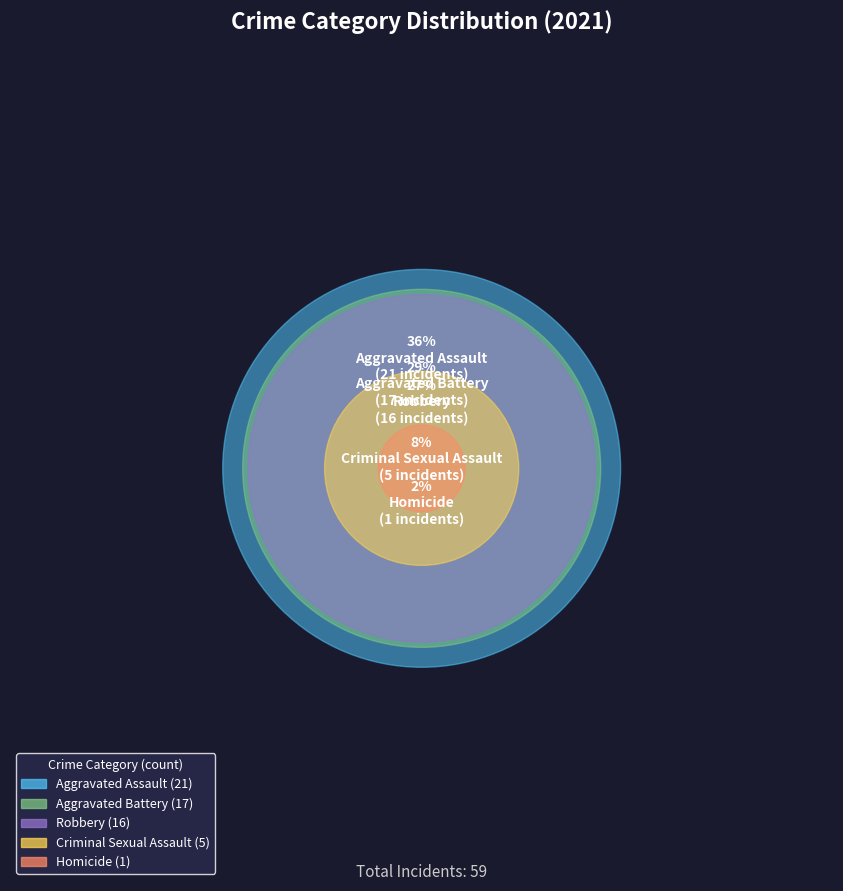

What is the total percentage of Aggravated Assault and Aggravated Battery?

63.3%